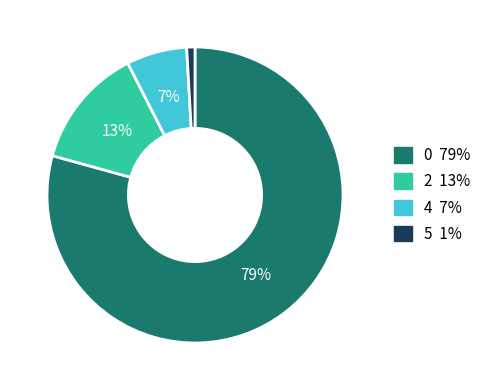

Is there any slice that represents more than half of the pie?

Yes